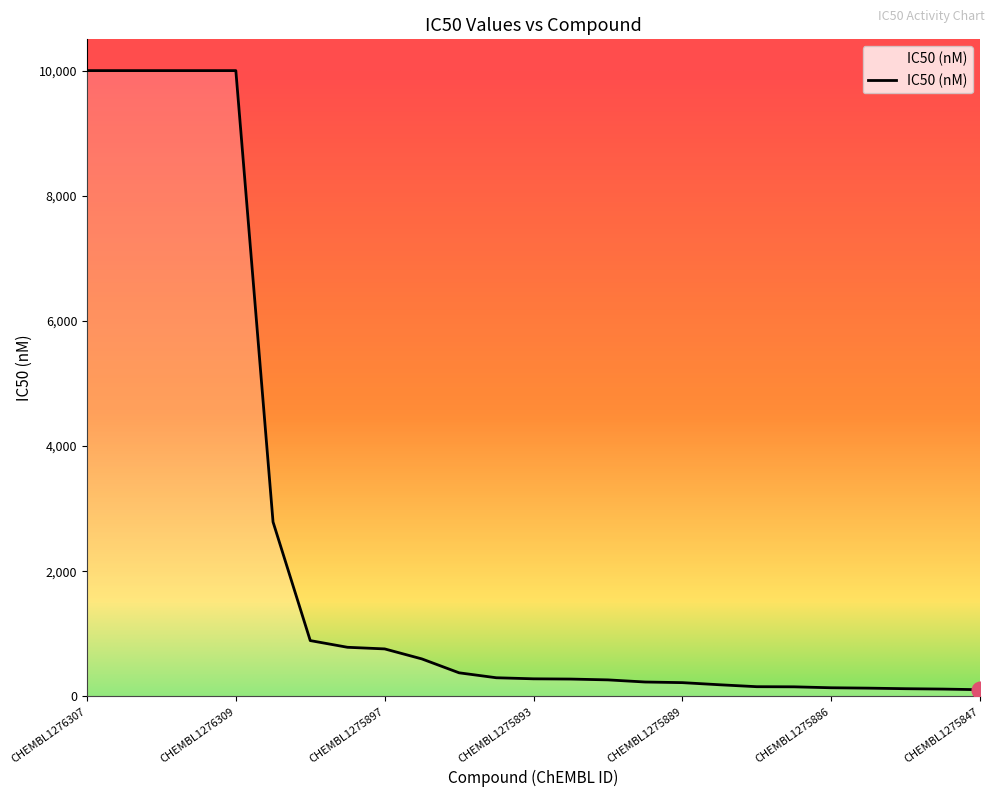

What is the difference between the maximum and minimum values?

9894